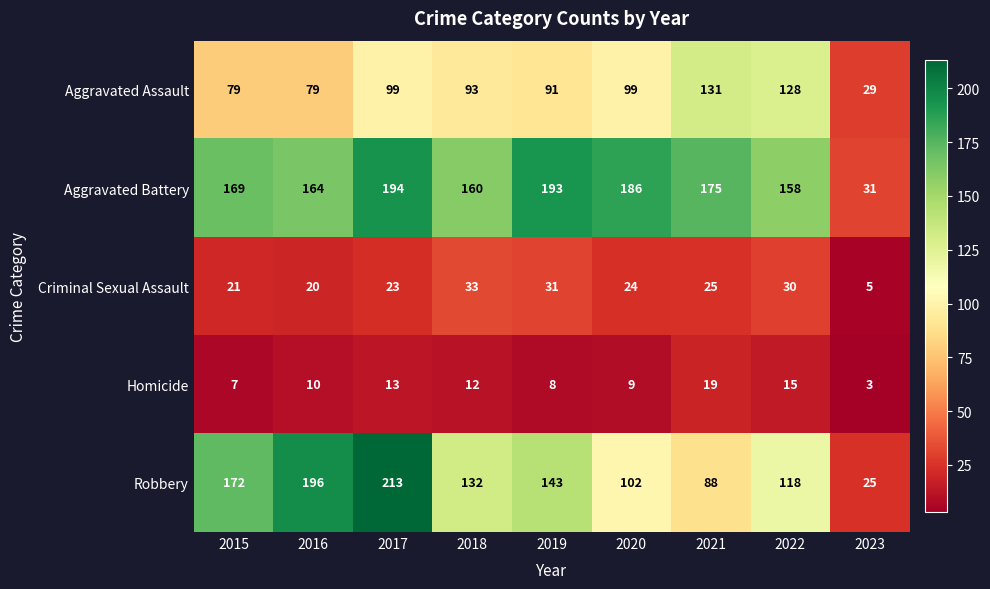

Between 2016 and 2017, which series saw the biggest shift?

Aggravated Battery